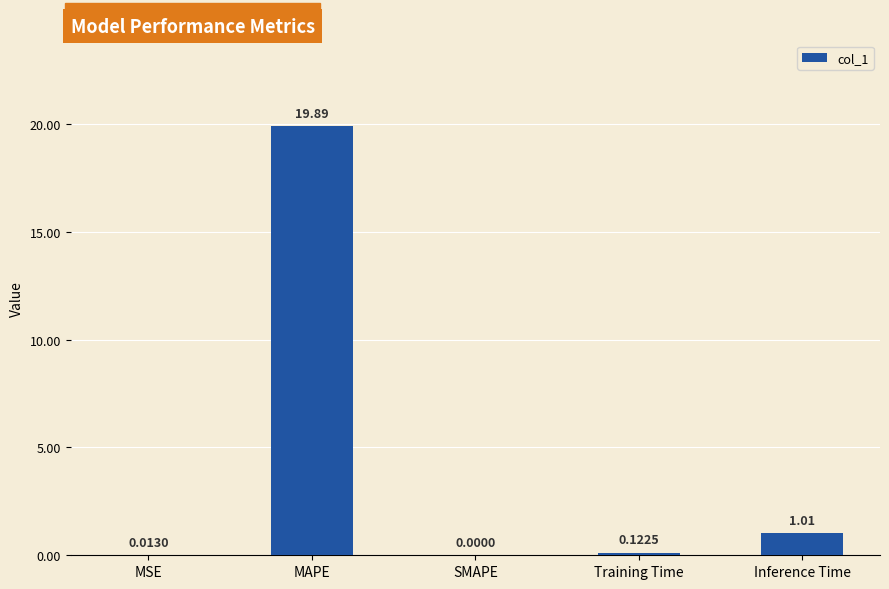

What is the change in value from MAPE to SMAPE?

-19.9